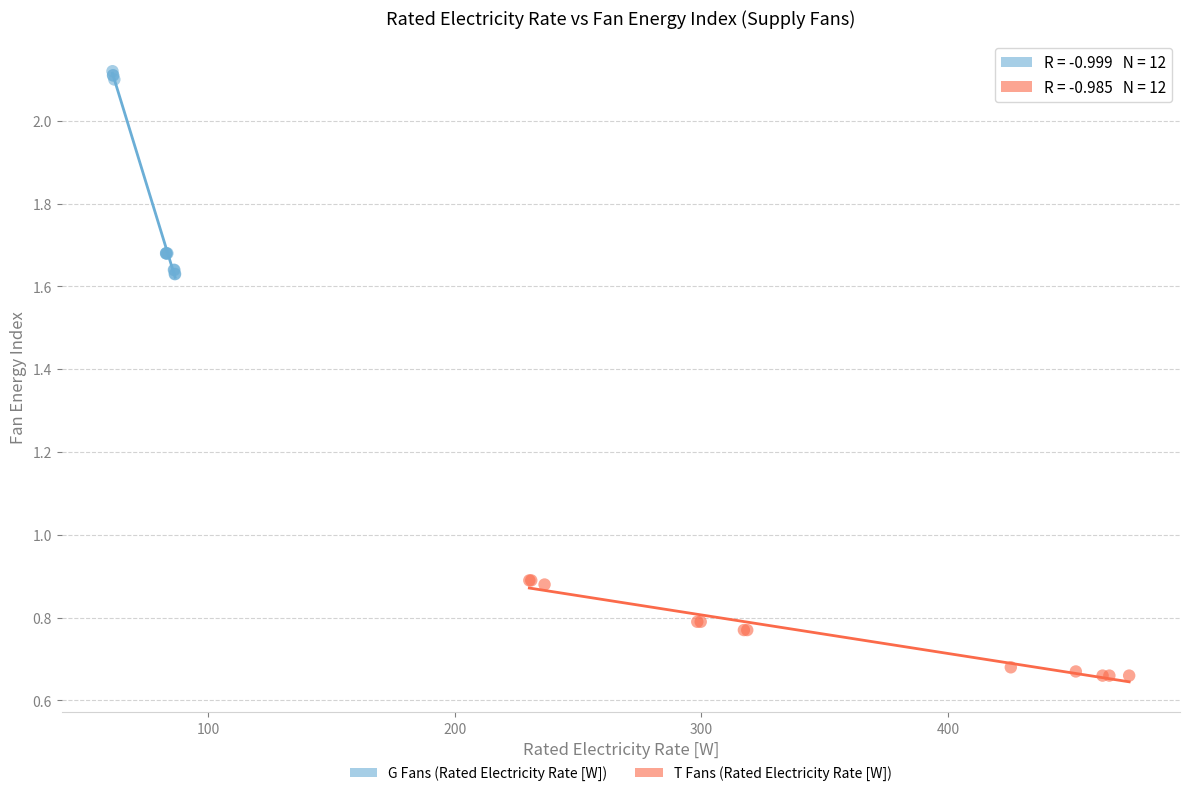

What are all the series names shown in the legend?

G Fans (Rated Electricity Rate [W]), T Fans (Rated Electricity Rate [W])